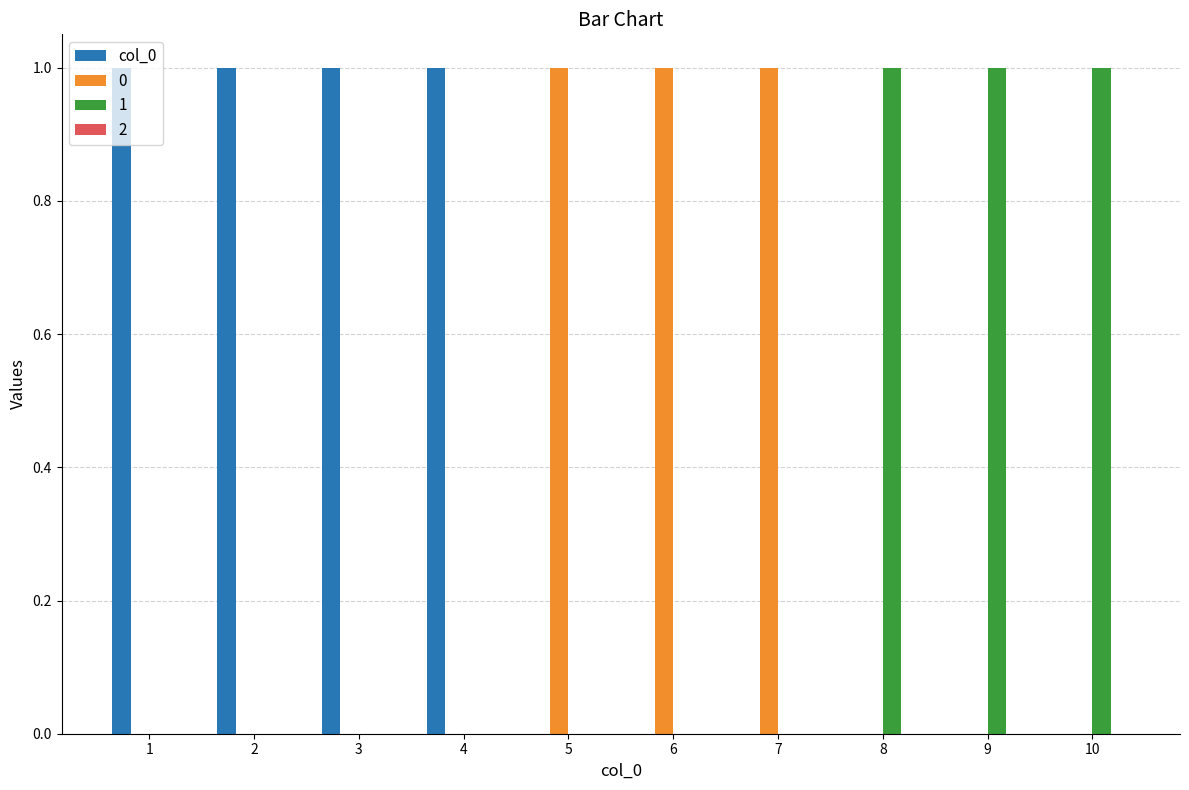

Are the bars grouped side by side (vs. stacked)?

Yes